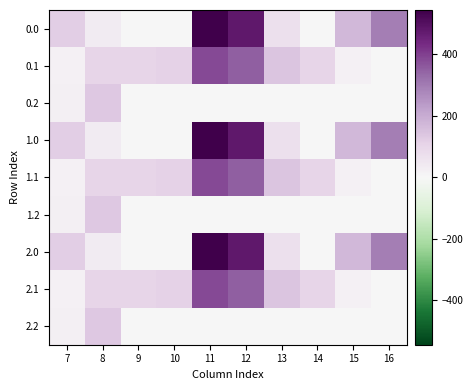

At how many categories does at least one series exceed 388?

2